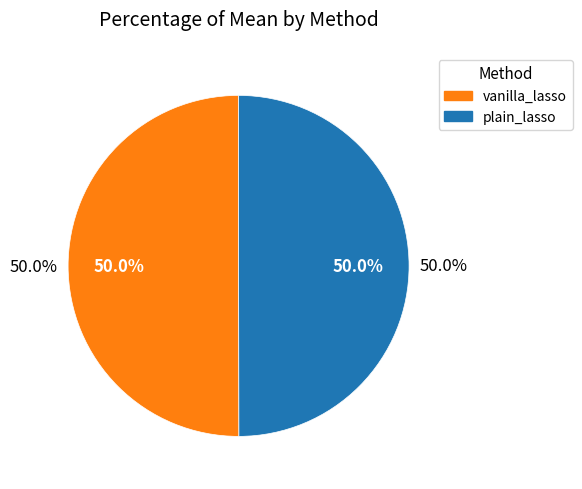

Between plain_lasso and vanilla_lasso, which is larger?

vanilla_lasso